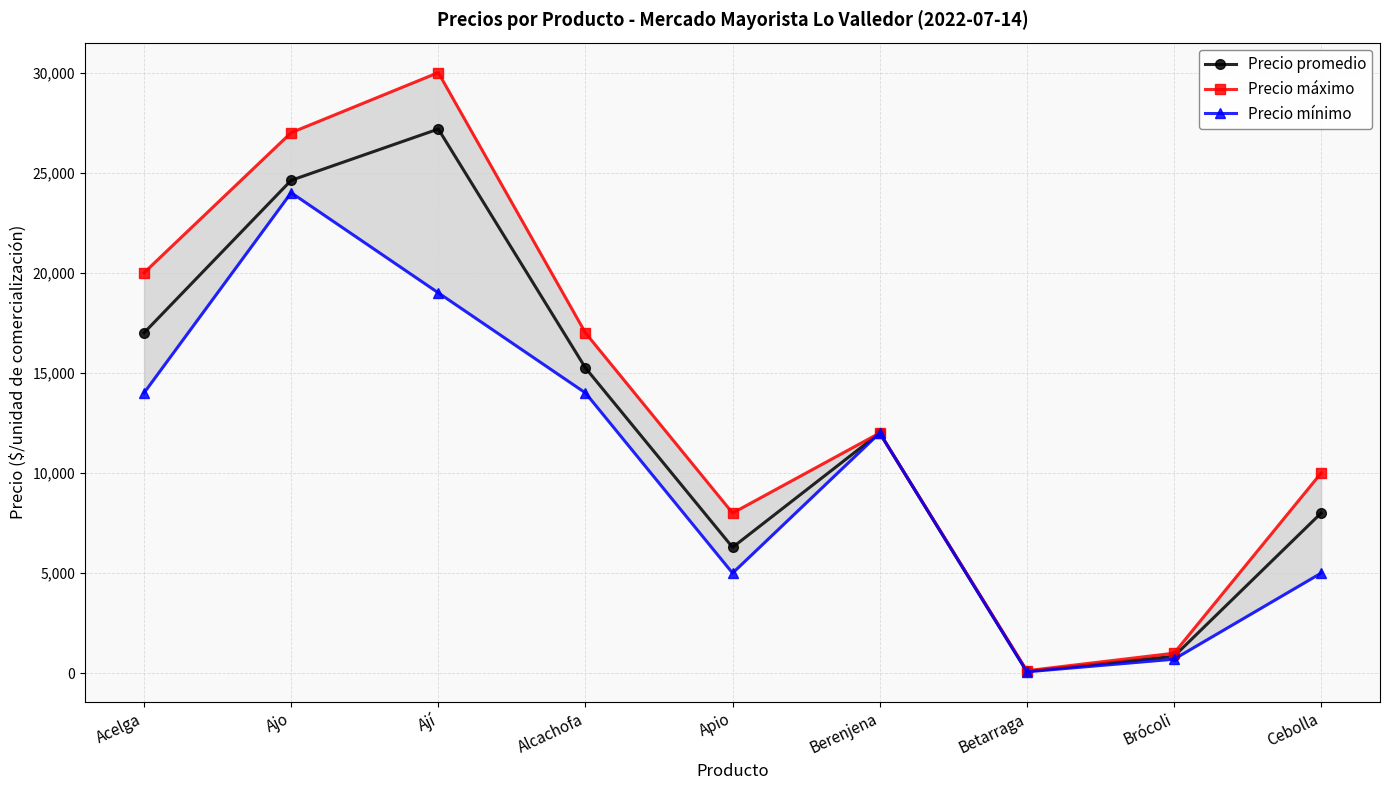

The Precio mínimo series shows 5000 at Apio. True or false?

True